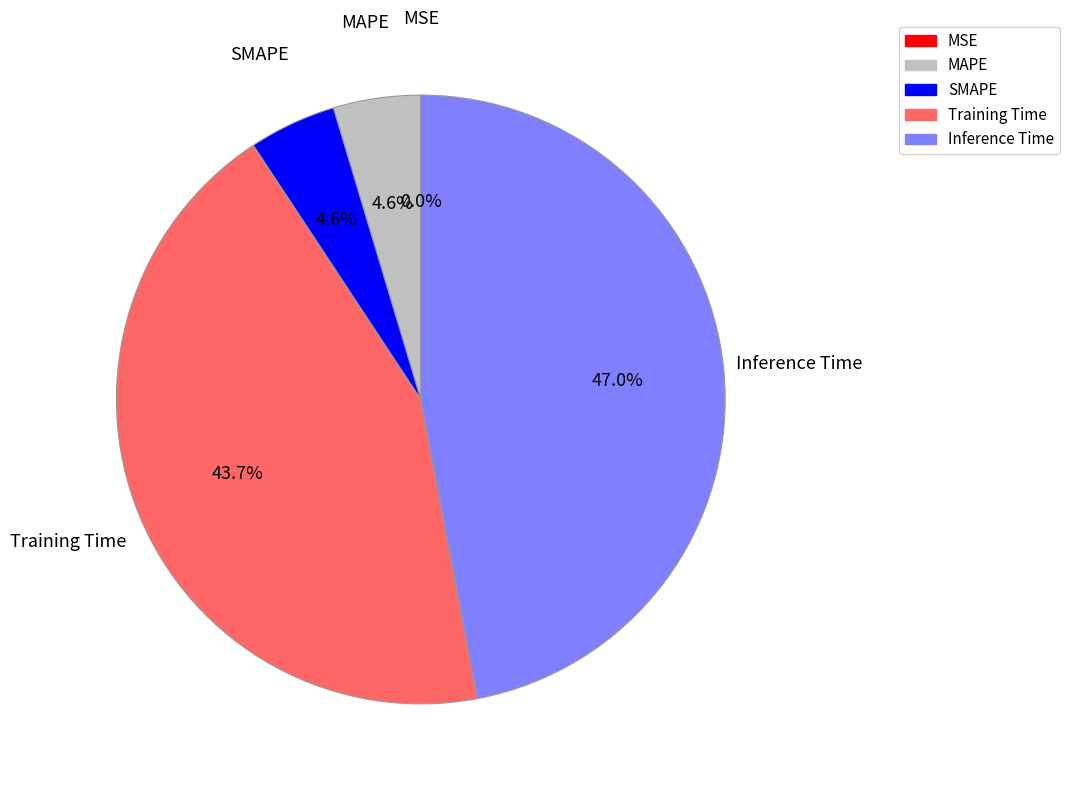

Between Training Time and Inference Time, which is larger?

Inference Time